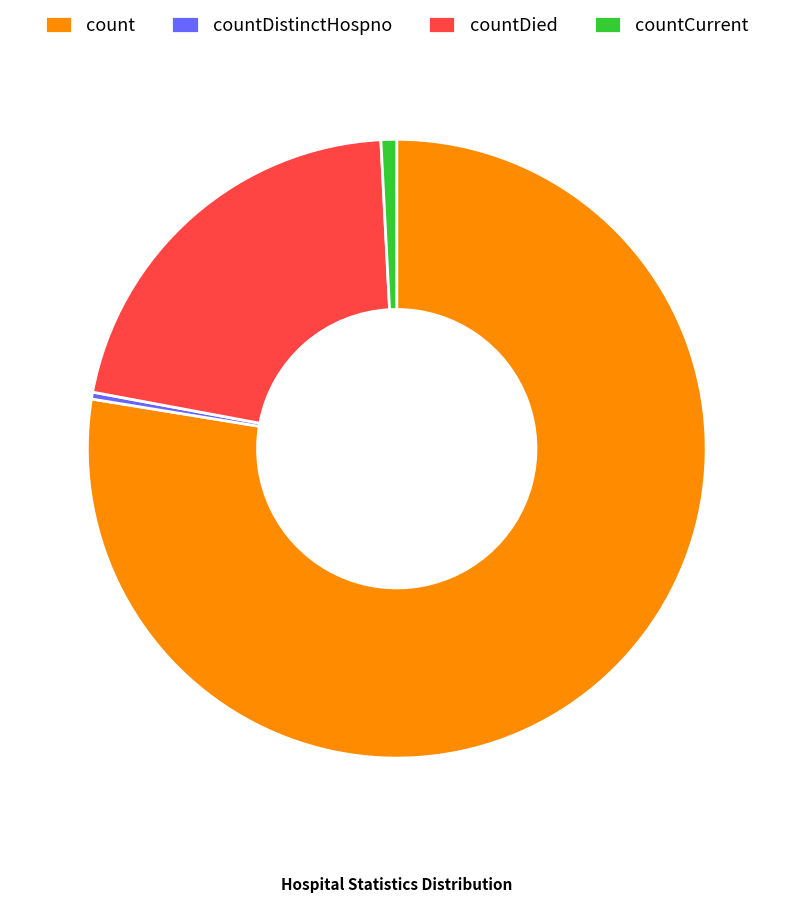

Do count and countDistinctHospno together represent more than half of the pie?

Yes